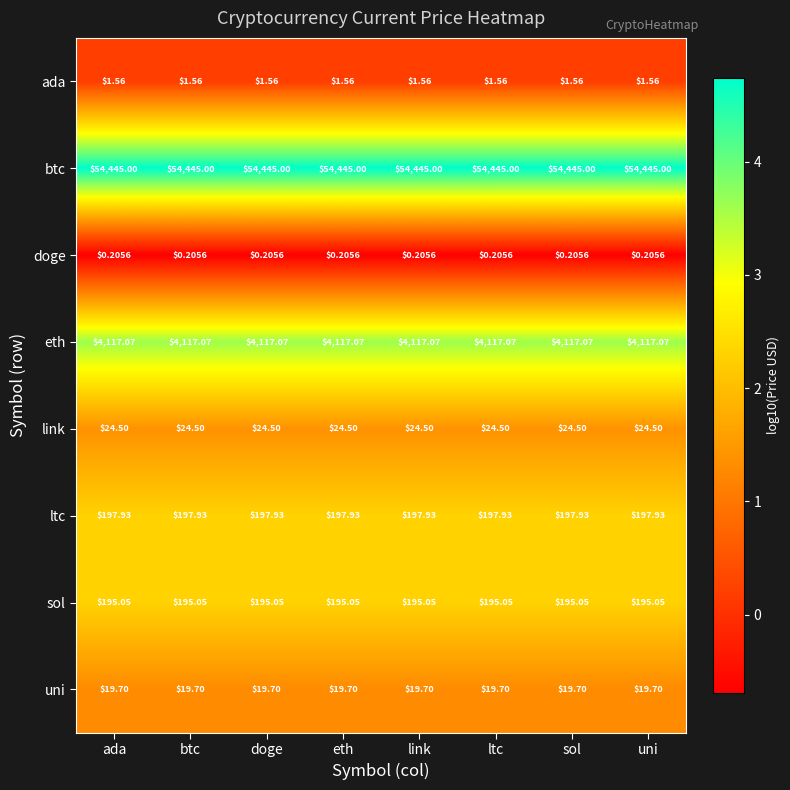

Is the value of link at link greater than the value of doge at ada?

Yes